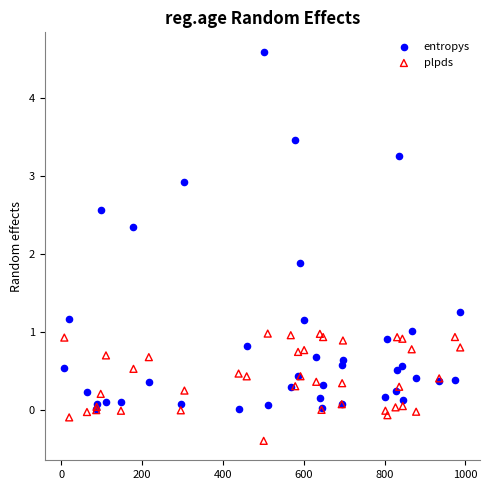

Which series contains the highest Y value?

entropys